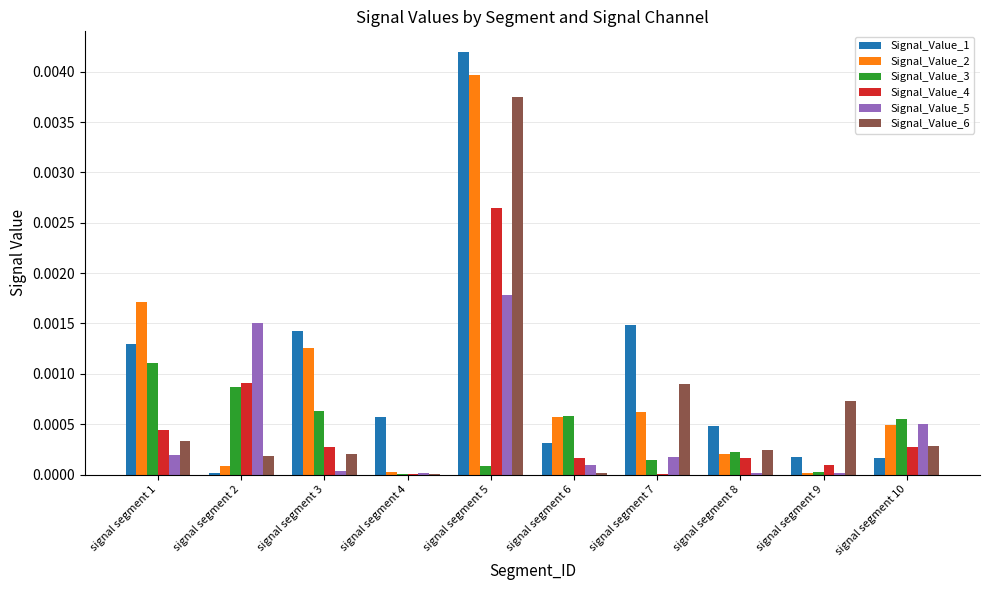

How many groups of bars are there?

10